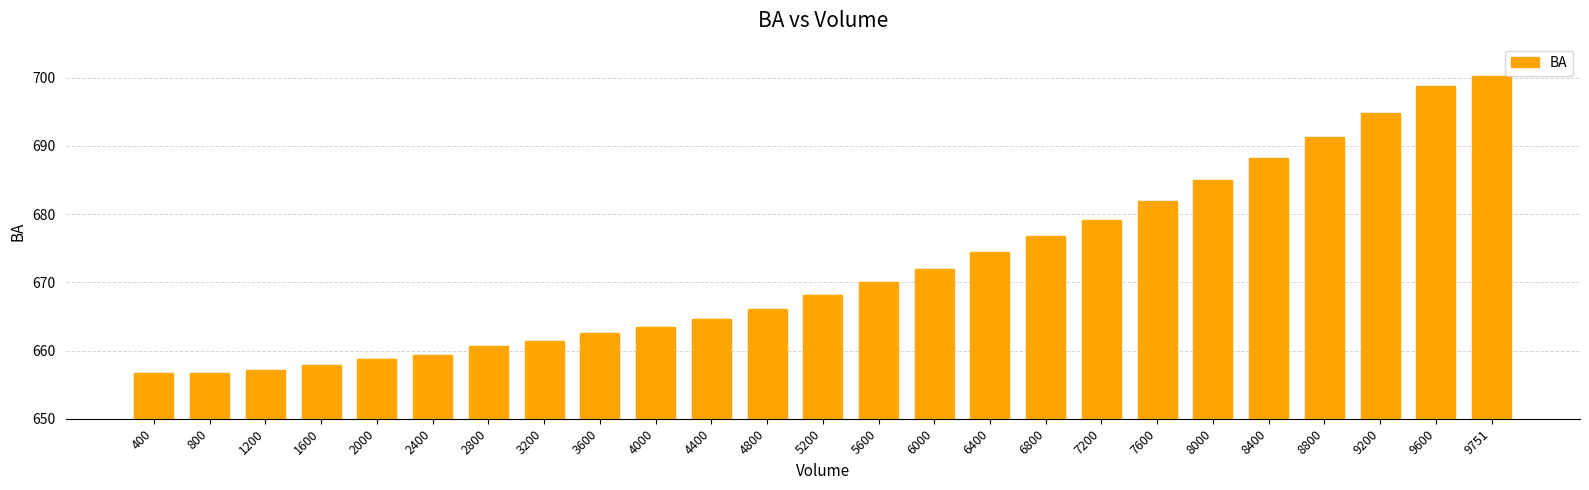

The value at 8400 is 688.2. True or false?

True